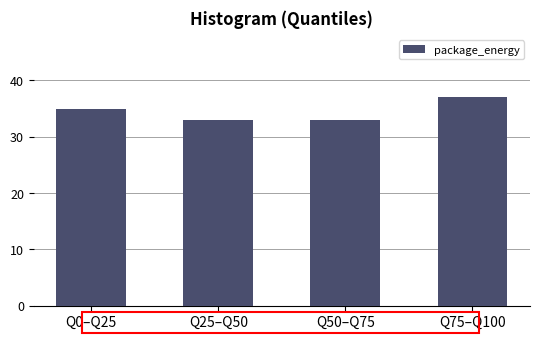

Reading left to right, list all the values displayed in this chart.

35	33	33	37